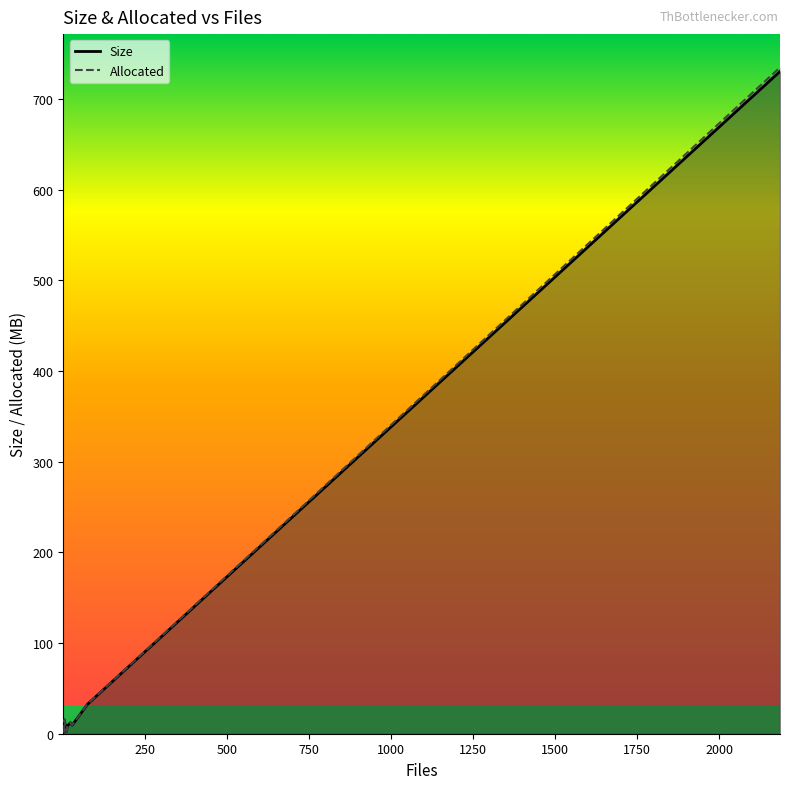

What is the smallest value displayed?

1.6